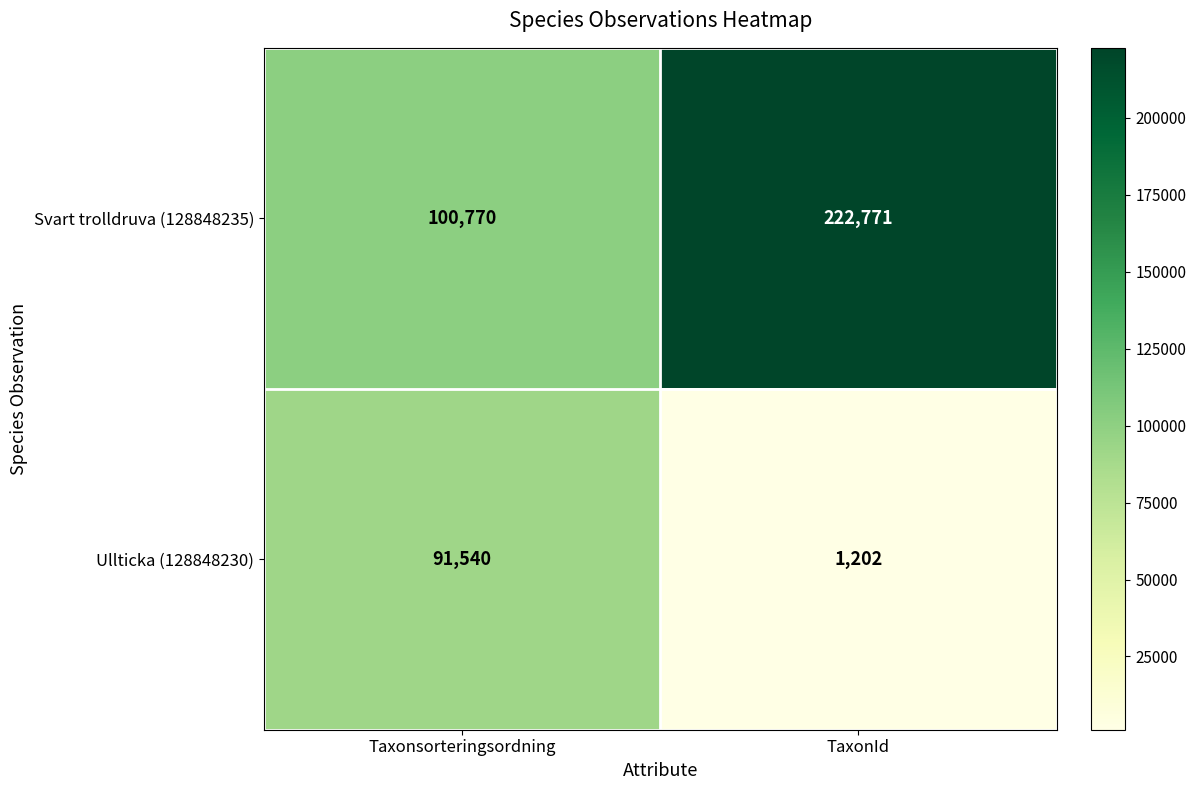

Which label corresponds to the largest value in the chart?

TaxonId